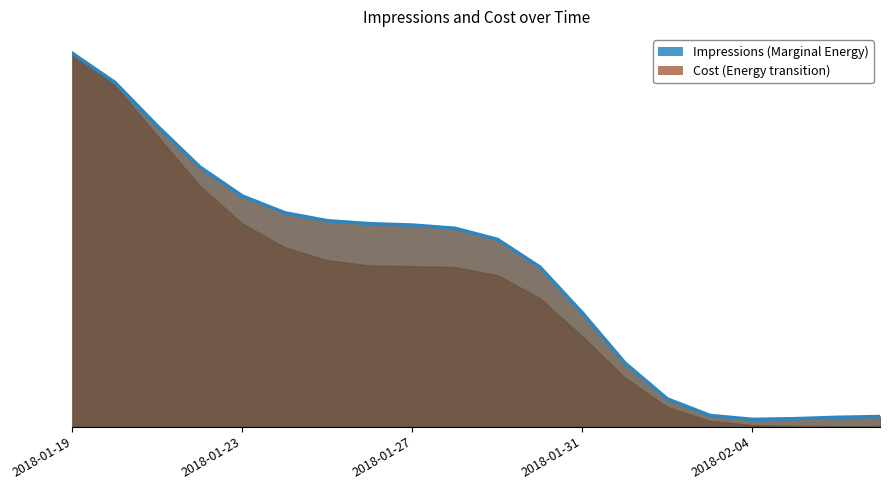

Between 12 and 19, which is larger?

12